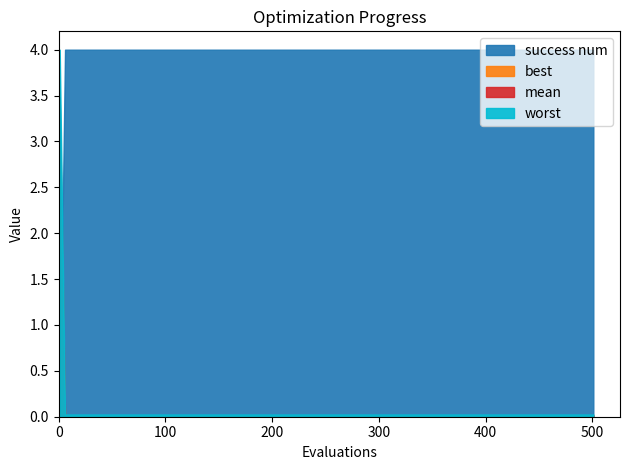

Read the success_num value at 8.

4.0